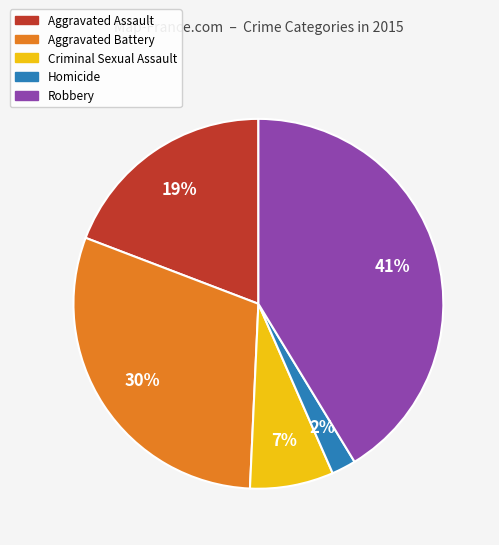

Rank the categories by value from lowest to highest.

Homicide, Criminal Sexual Assault, Aggravated Assault, Aggravated Battery, Robbery